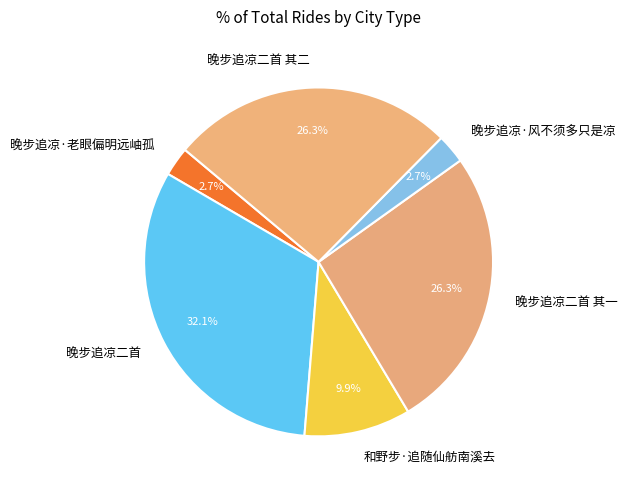

Is there a majority slice in this chart?

No